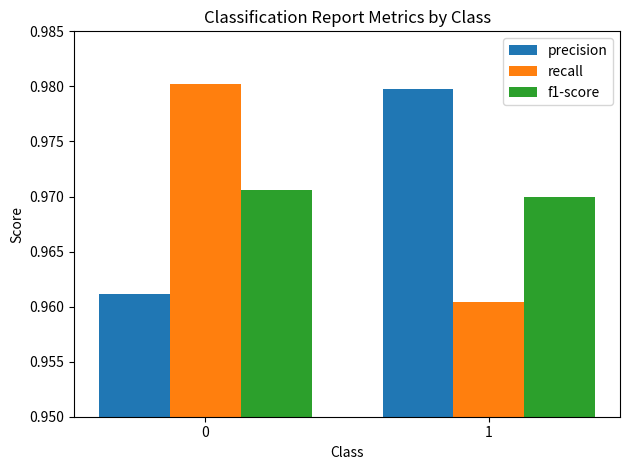

Is the value of recall at 1 greater than the value of f1-score at 1?

No